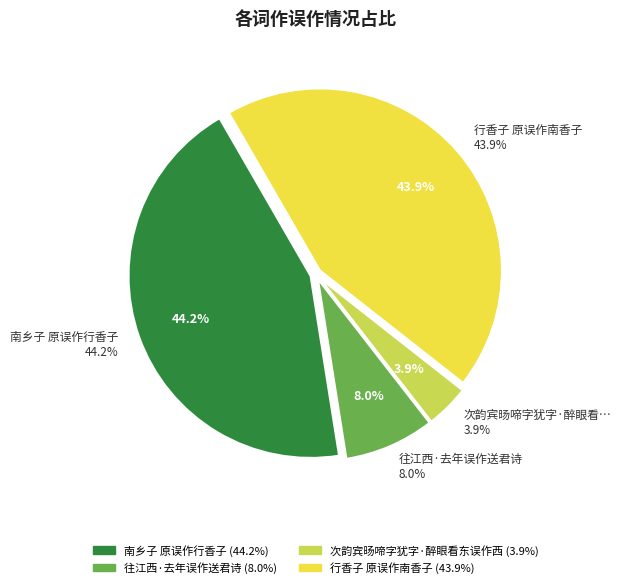

To the nearest percent, what is the combined percentage of 往江西·去年误作送君诗 and 南乡子 原误作行香子?

52%